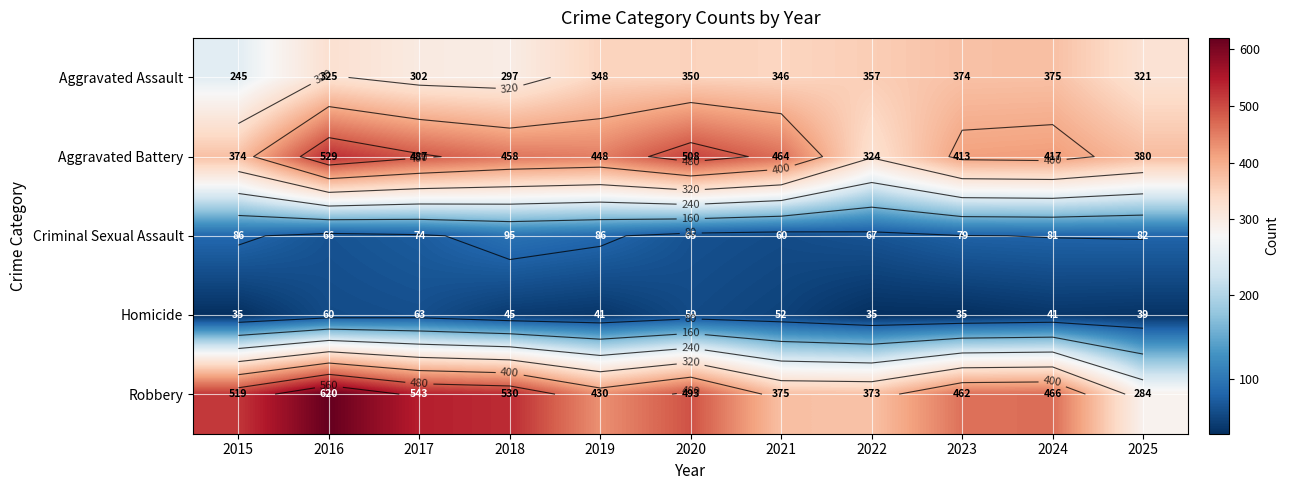

At which category is the sum across all series the highest?

2016